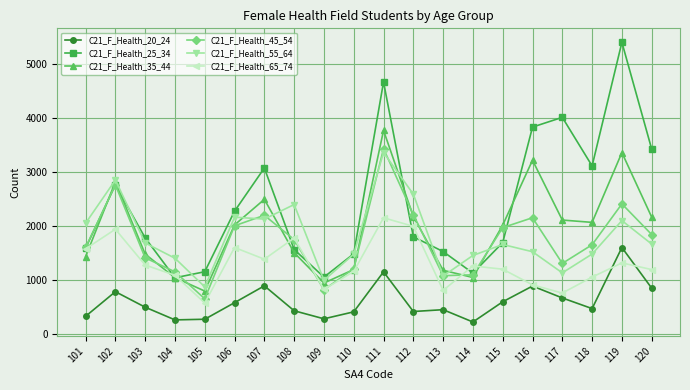

What is the total value across all series at 108?

9452